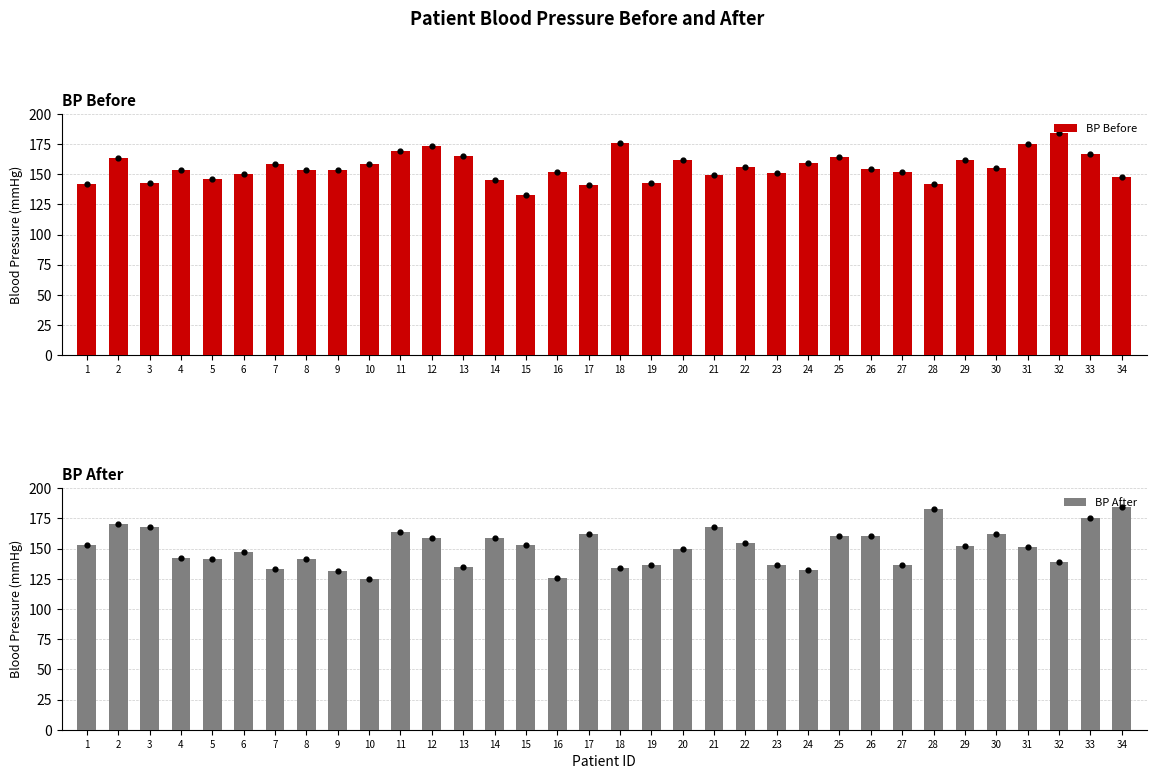

Which series has the largest total across all categories?

BP Before